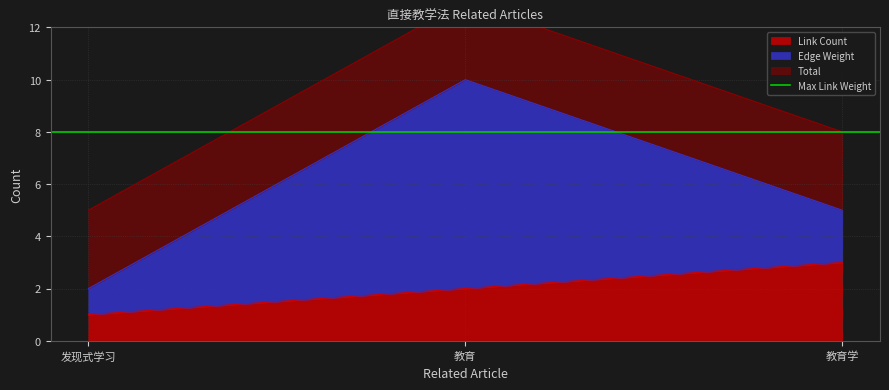

Between 教育 and 教育学, which series saw the biggest shift?

Edge Weight